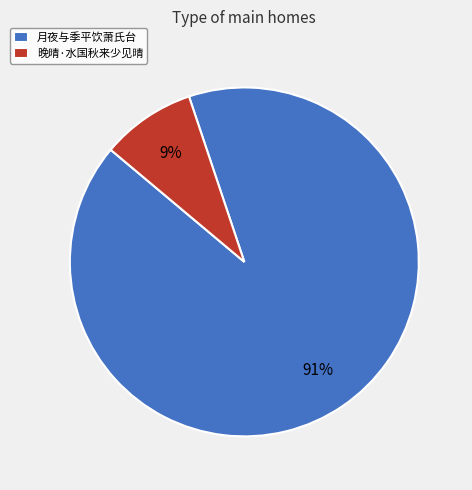

Rank the categories by value from lowest to highest.

晚晴·水国秋来少见晴, 月夜与季平饮萧氏台